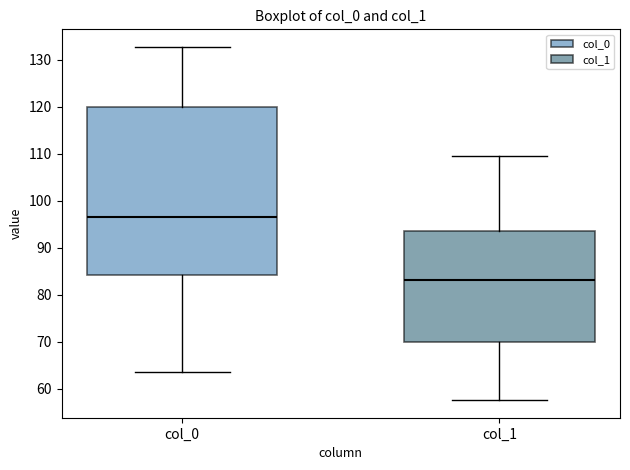

Reading left to right, read every box against the y-axis: the position of its median line, the range the box covers, and the ends of its whiskers. The values are not printed on the chart, so give them approximately, as read against the axis.

col_0: median 97, box 84 to 120, whiskers 64 to 133
col_1: median 83, box 70 to 94, whiskers 58 to 110